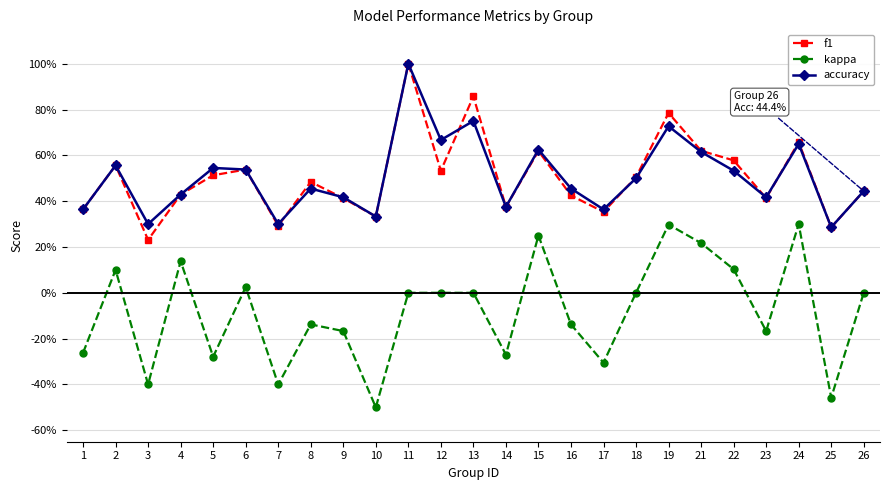

Reading right to left, what are all the values shown in this chart?

f1: 26=0.4	25=0.3	24=0.7	23=0.4	22=0.6	21=0.6	19=0.8	18=0.5	17=0.4	16=0.4	15=0.6	14=0.4	13=0.9	12=0.5	11=1.0	10=0.3	9=0.4	8=0.5	7=0.3	6=0.5	5=0.5	4=0.4	3=0.2	2=0.6	1=0.4
kappa: 26=0.0	25=-0.5	24=0.3	23=-0.2	22=0.1	21=0.2	19=0.3	18=0.0	17=-0.3	16=-0.1	15=0.2	14=-0.3	13=0.0	12=0.0	11=0.0	10=-0.5	9=-0.2	8=-0.1	7=-0.4	6=0.0	5=-0.3	4=0.1	3=-0.4	2=0.1	1=-0.3
accuracy: 26=0.4	25=0.3	24=0.7	23=0.4	22=0.5	21=0.6	19=0.7	18=0.5	17=0.4	16=0.5	15=0.6	14=0.4	13=0.8	12=0.7	11=1.0	10=0.3	9=0.4	8=0.5	7=0.3	6=0.5	5=0.5	4=0.4	3=0.3	2=0.6	1=0.4